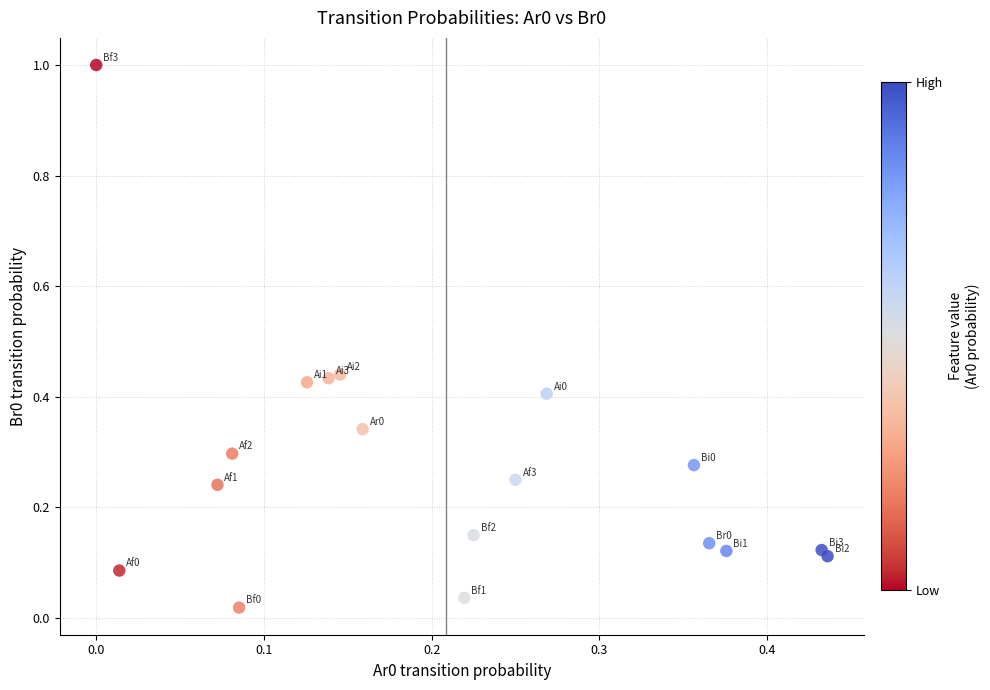

What is the range of Y values (max minus min)?

1.0